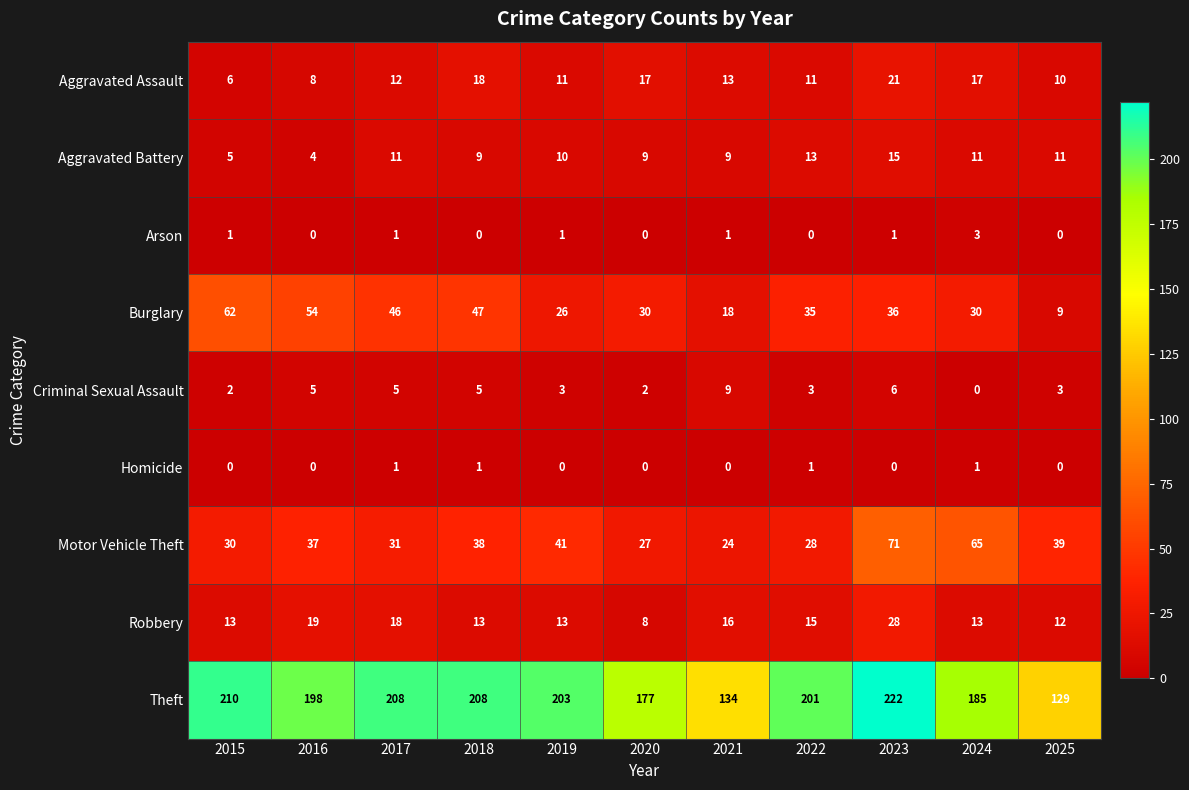

Which series has the widest spread of values?

Theft